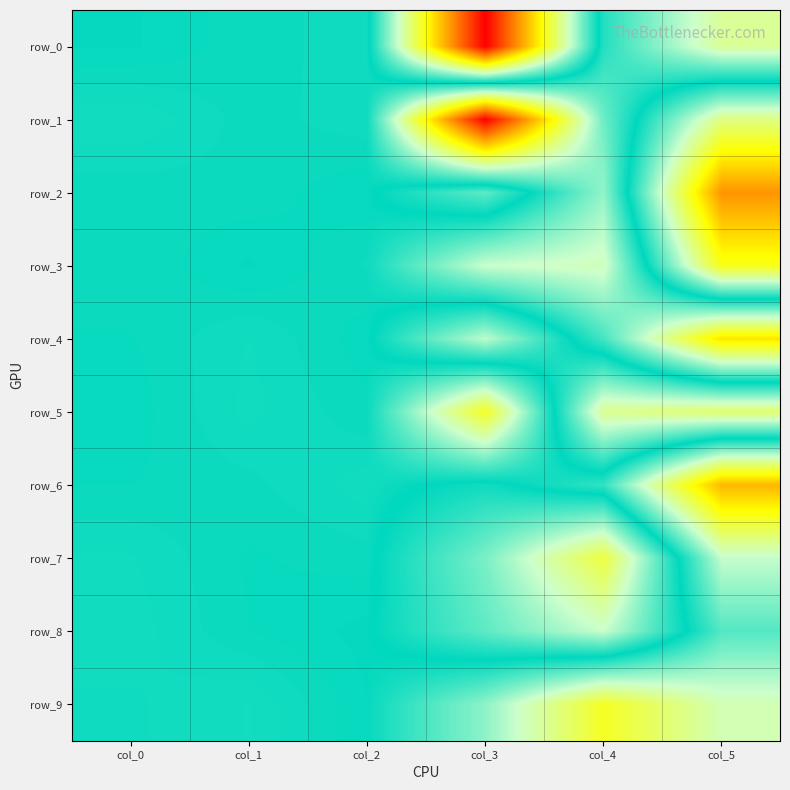

Which category has the lowest value in the row_2 series?

col_4